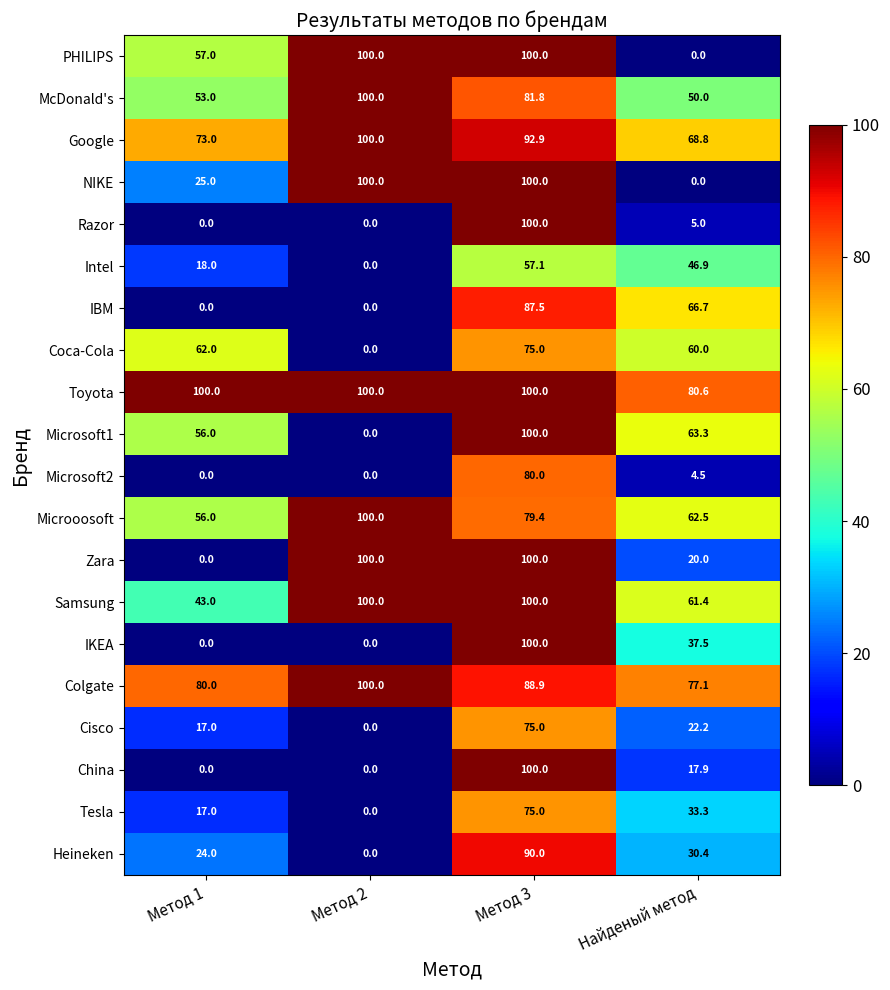

List the labels in order of Microsoft1 value, largest first.

Метод 3, Найденый метод, Метод 1, Метод 2